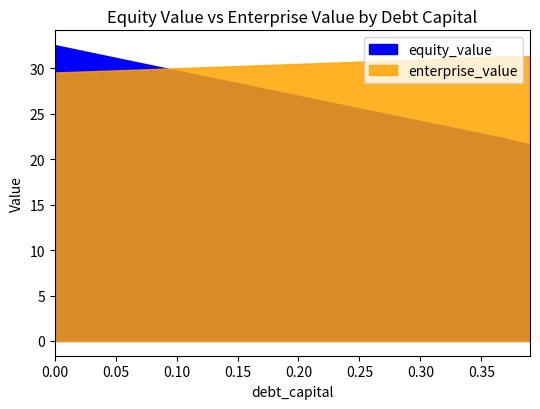

Reading right to left, transcribe all the data shown in this chart.

equity_value: 21.6	21.9	22.3	22.6	22.8	23.1	23.4	23.7	23.9	24.2	24.5	24.8	25.0	25.3	25.6	25.9	26.1	26.4	26.7	27.0	27.3	27.5	27.8	28.1	28.4	28.6	28.9	29.2	29.5	29.8	30.0	30.3	30.6	30.9	31.2	31.4	31.7	32.0	32.3	32.6
enterprise_value: 31.3	31.3	31.3	31.3	31.2	31.2	31.1	31.1	31.0	31.0	30.9	30.9	30.8	30.8	30.7	30.7	30.6	30.6	30.5	30.5	30.4	30.4	30.4	30.3	30.3	30.2	30.2	30.1	30.1	30.0	30.0	29.9	29.9	29.8	29.8	29.7	29.7	29.6	29.6	29.6